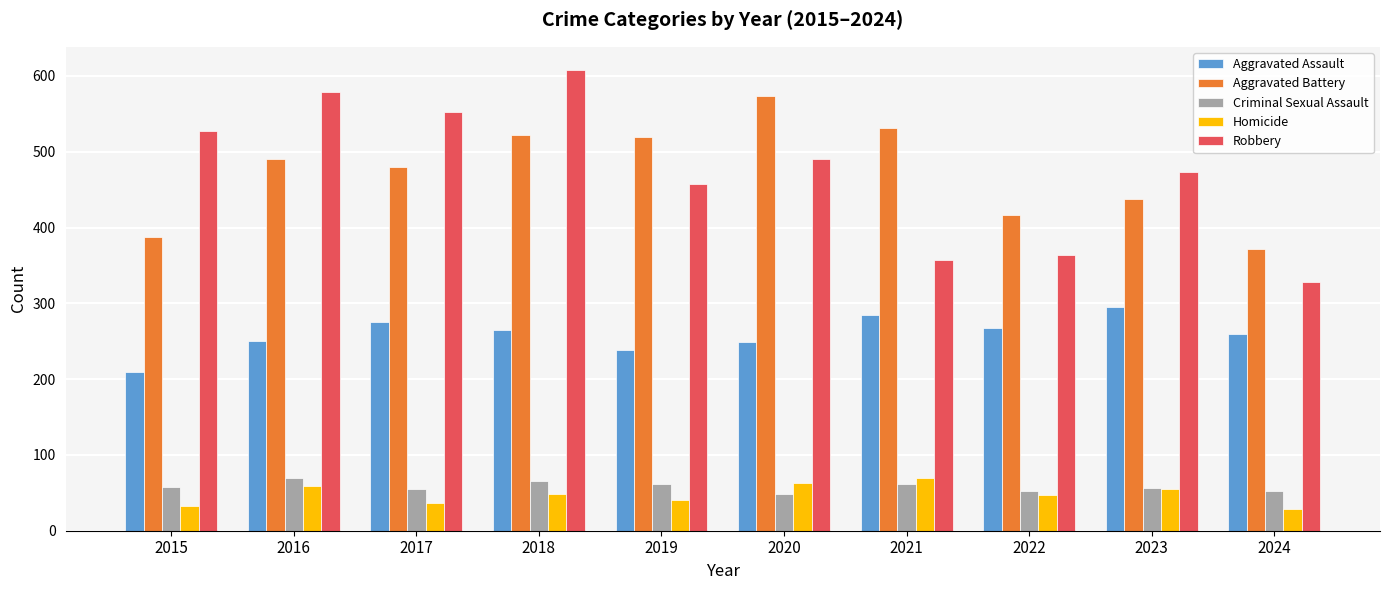

Is the value of Aggravated Assault at 2024 greater than the value of Criminal Sexual Assault at 2018?

Yes